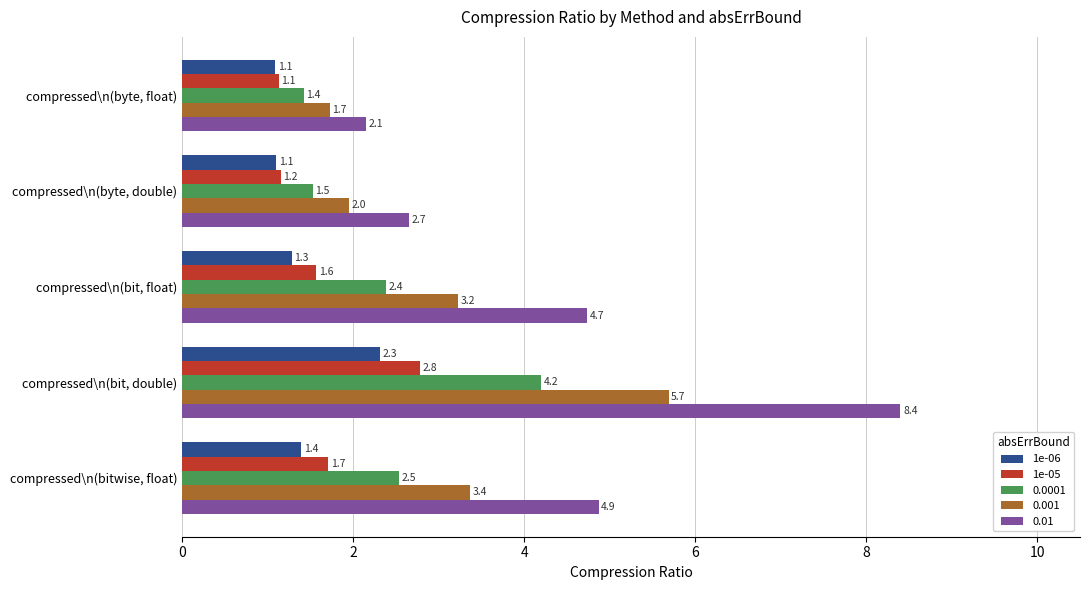

The value of 0.001 at compressed\n(bit, double) is 5.7. True or false?

True